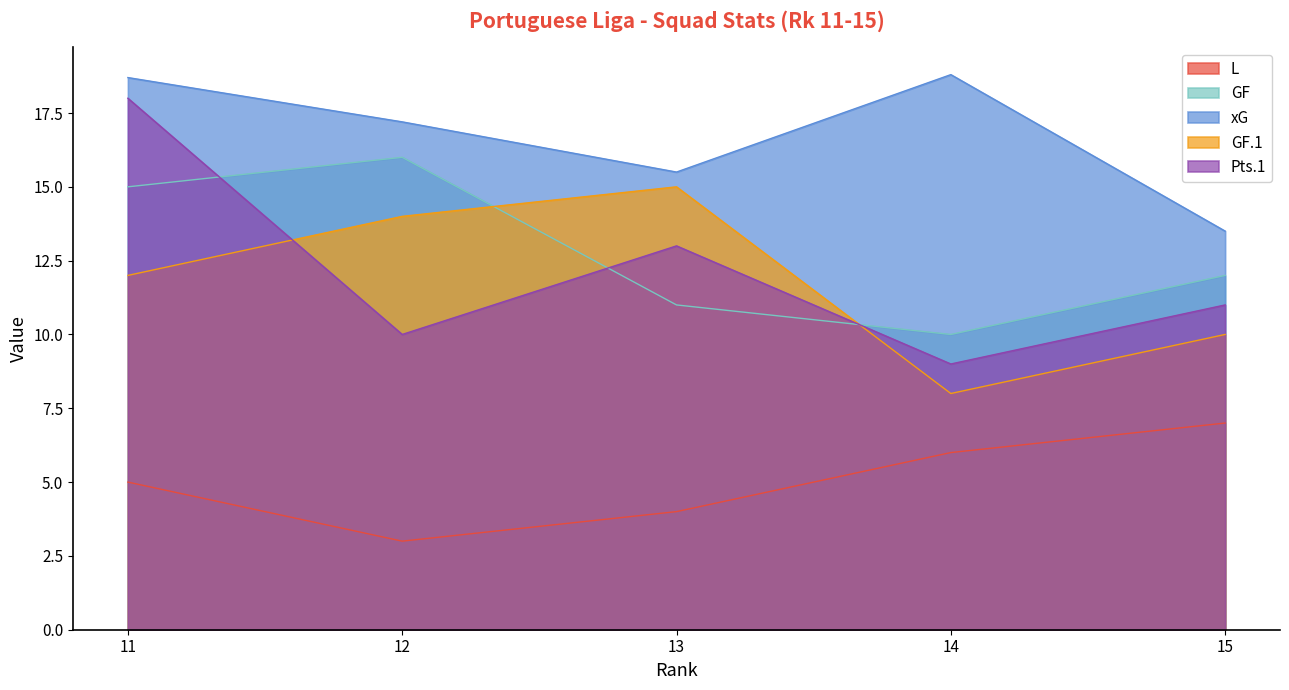

What is the spread (max minus min) of values at 13?

11.5